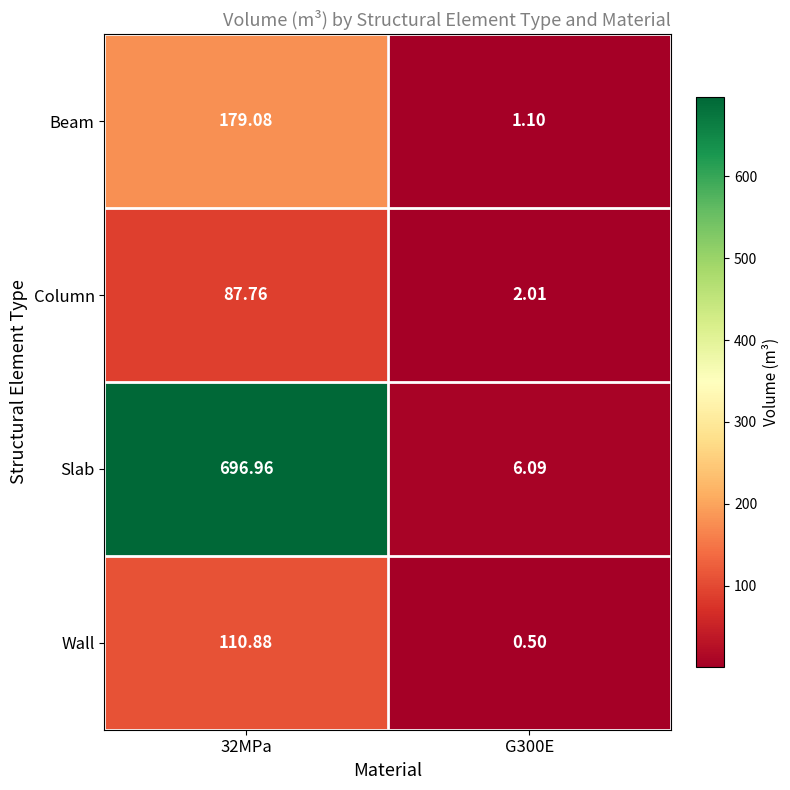

Rank the series by their maximum value, from highest to lowest.

Slab, Beam, Wall, Column